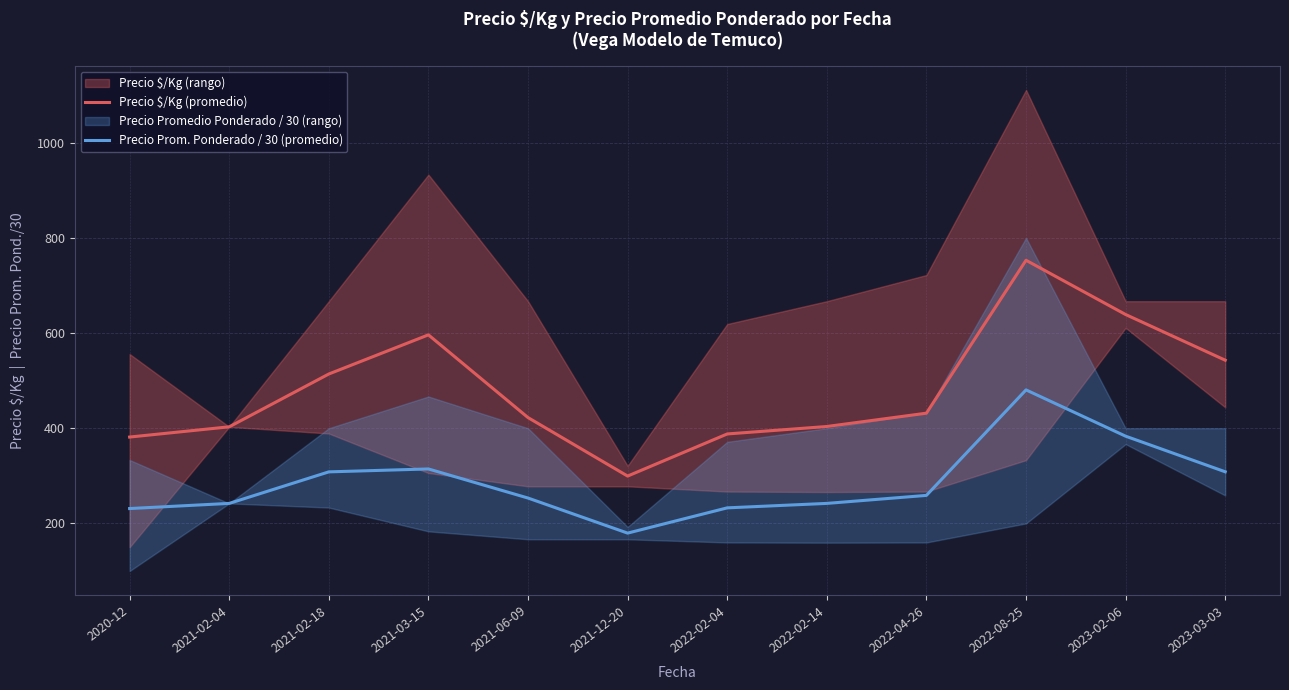

True or false: Precio Prom. Ponderado / 30 (promedio) has a value of 253.3 at 2021-06-09.

True